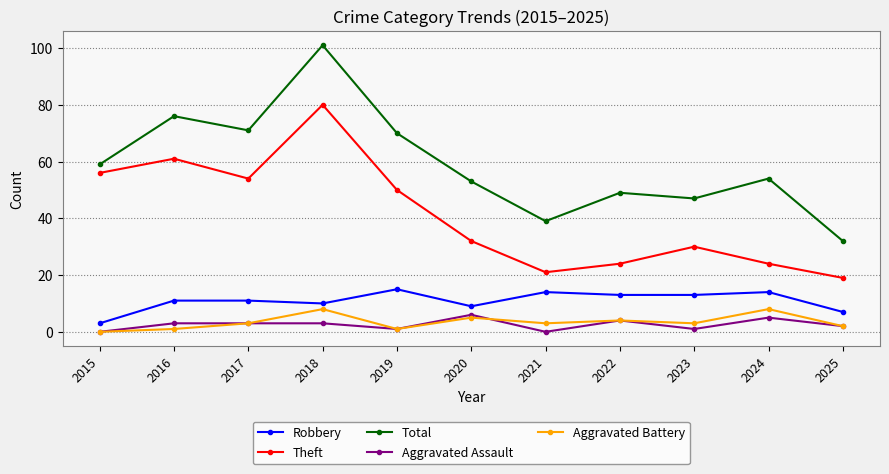

At which label does Theft first exceed 32?

2015